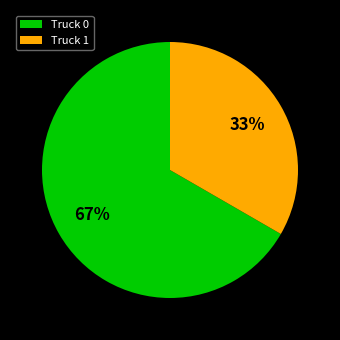

What is the majority slice?

Truck 0